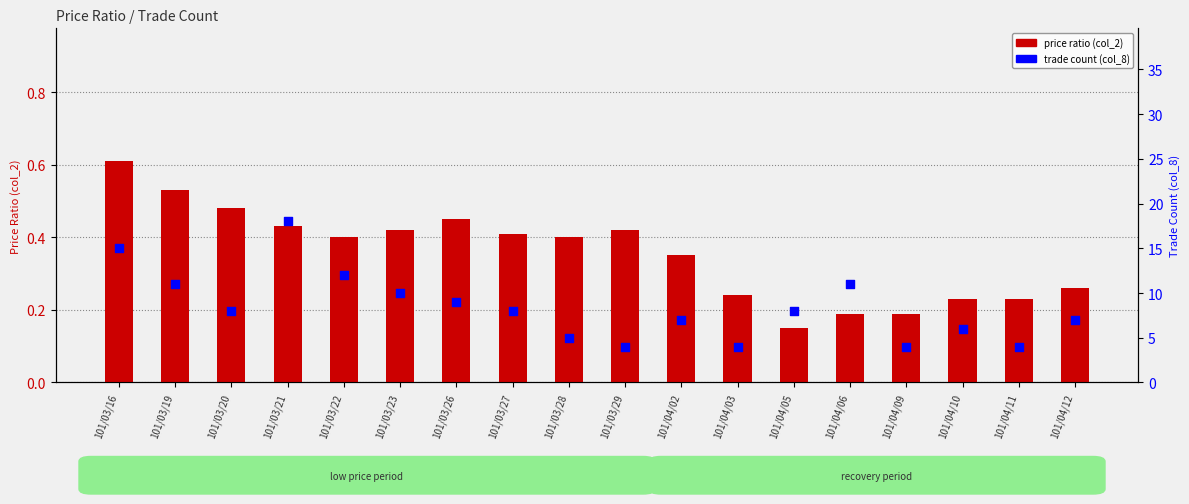

Which series has the widest spread of Y values?

trade count (col_8)